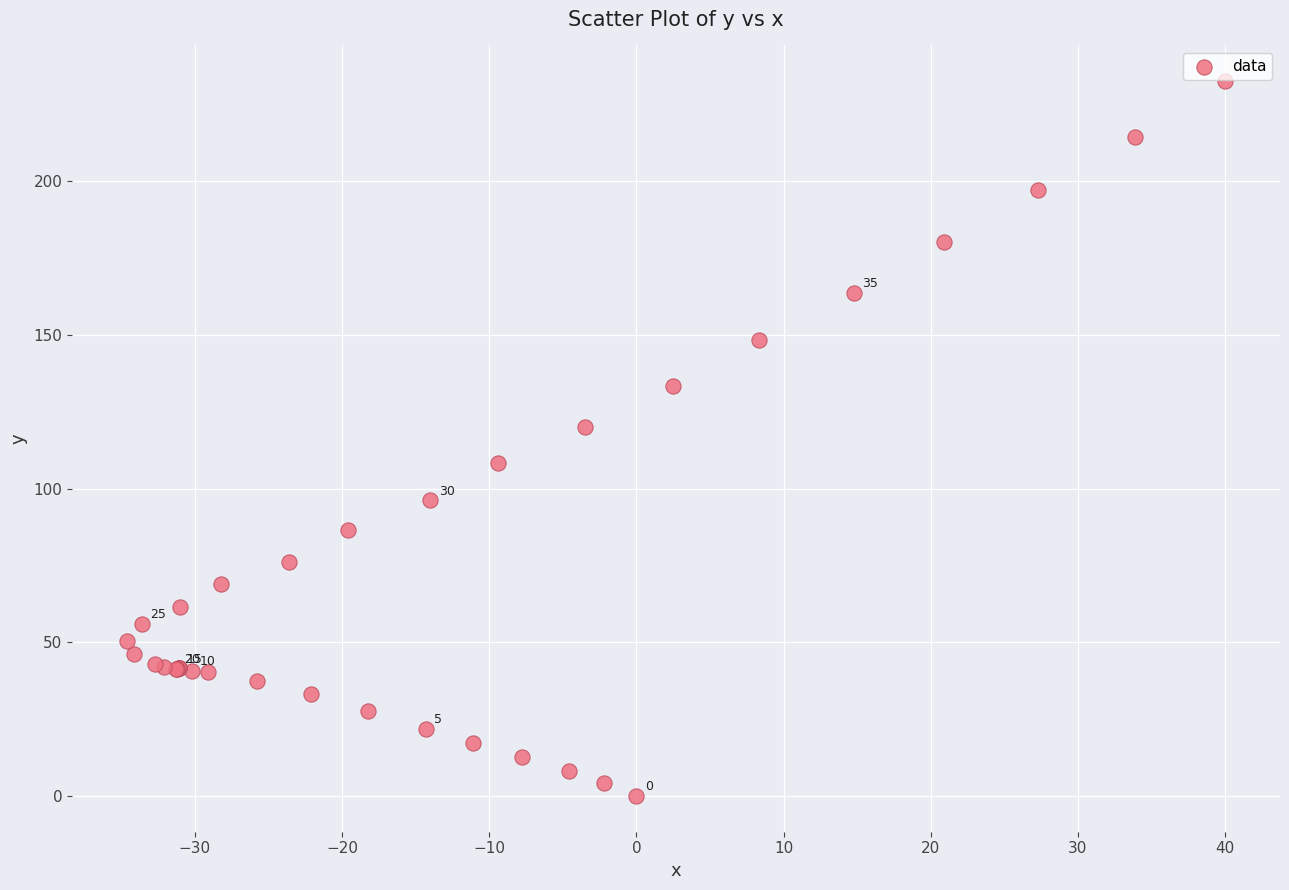

What Y value in the scatter plot is closest to 116?

120.1